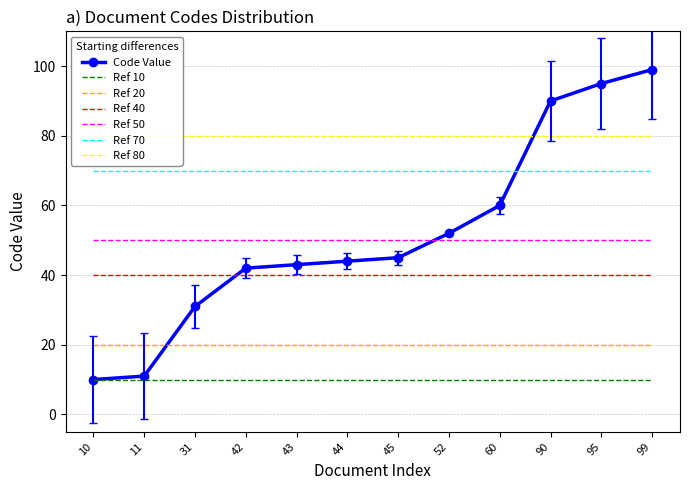

Reading left to right, transcribe all the data shown in this chart.

10	11	31	42	43	44	45	52	60	90	95	99